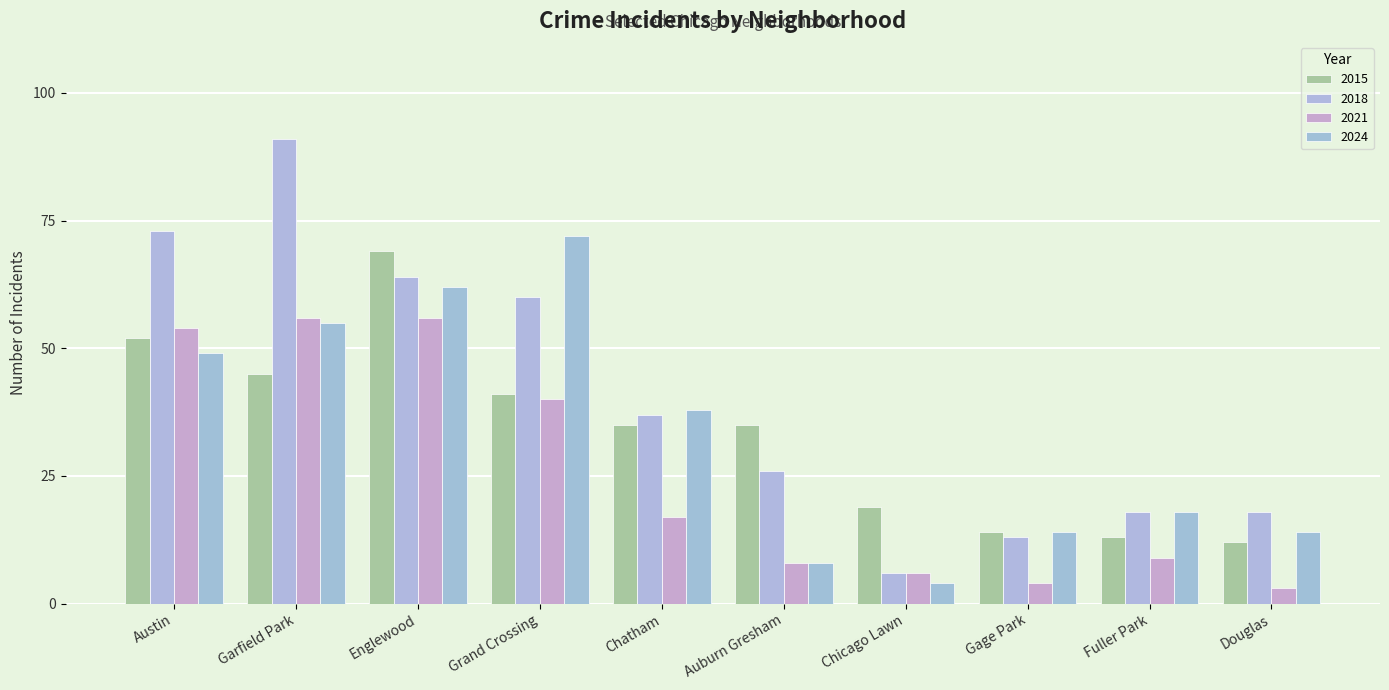

What is the difference between the maximum and second lowest values in the 2018 series?

78